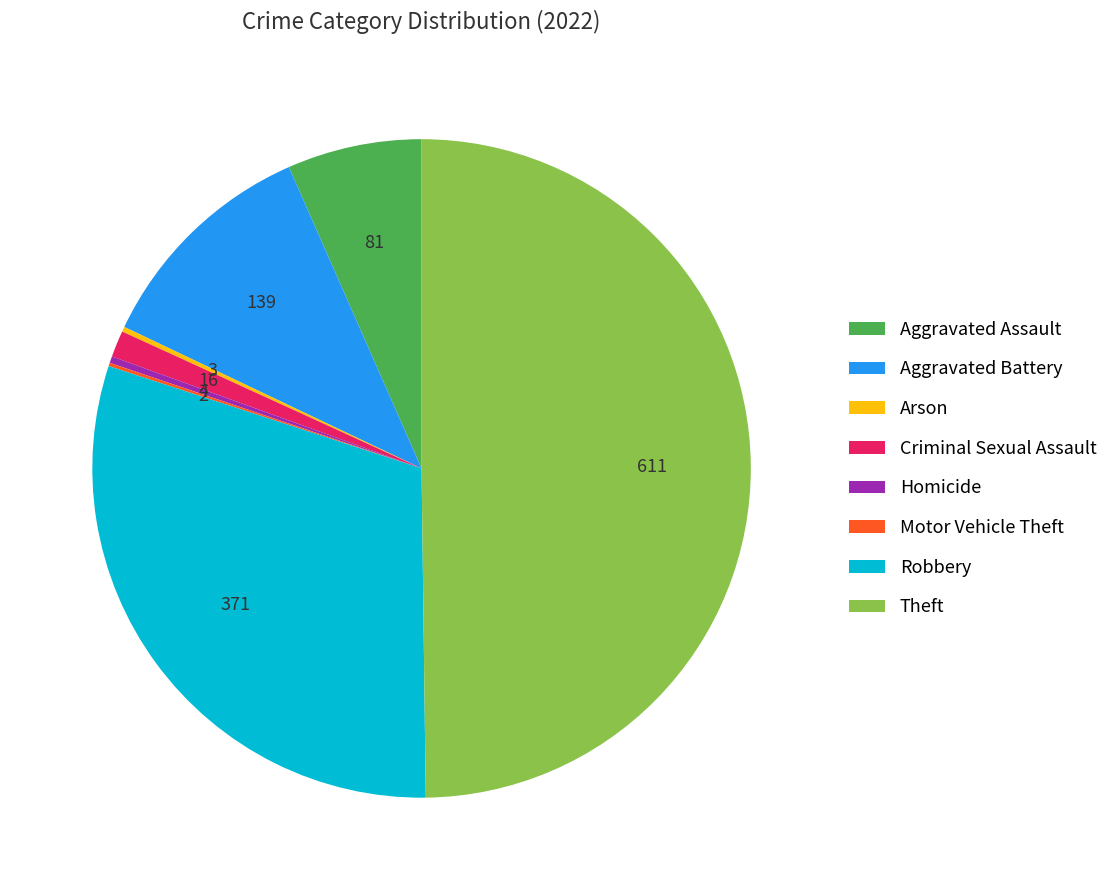

Which category has the biggest portion of the pie?

Theft